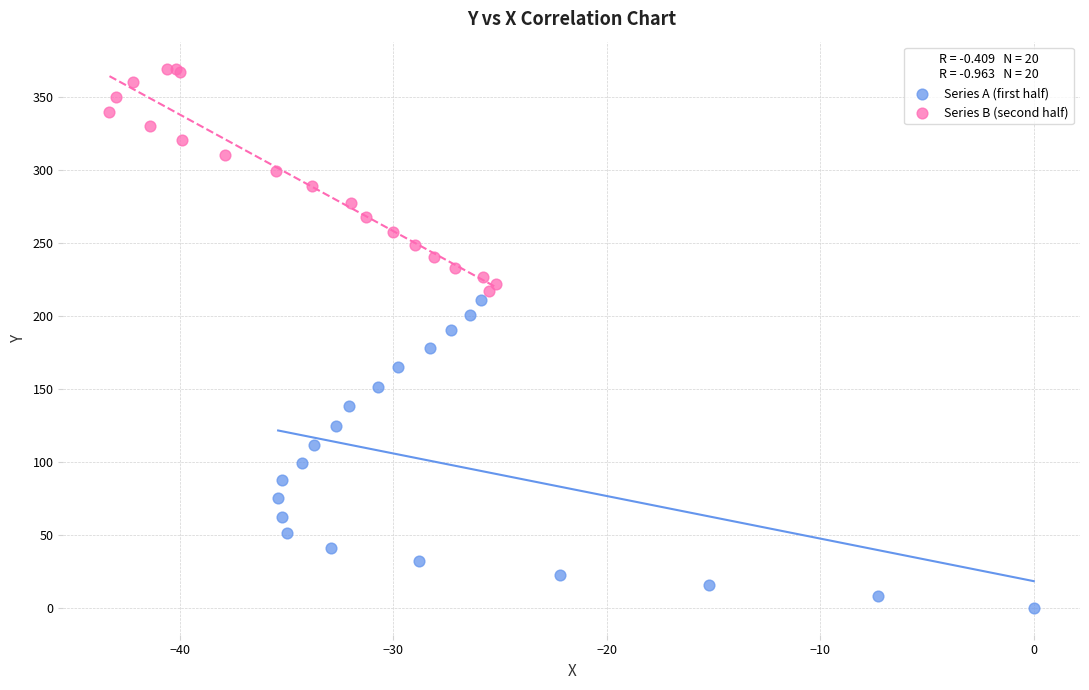

Which series reaches the minimum Y coordinate?

Series A (first half)